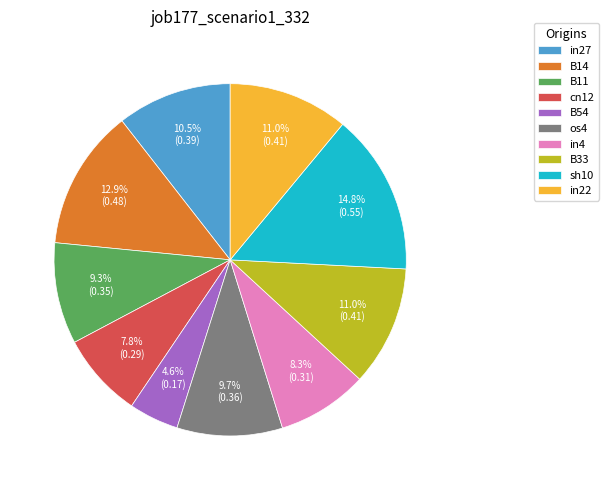

Do B54 and in27 together represent more than half of the pie?

No